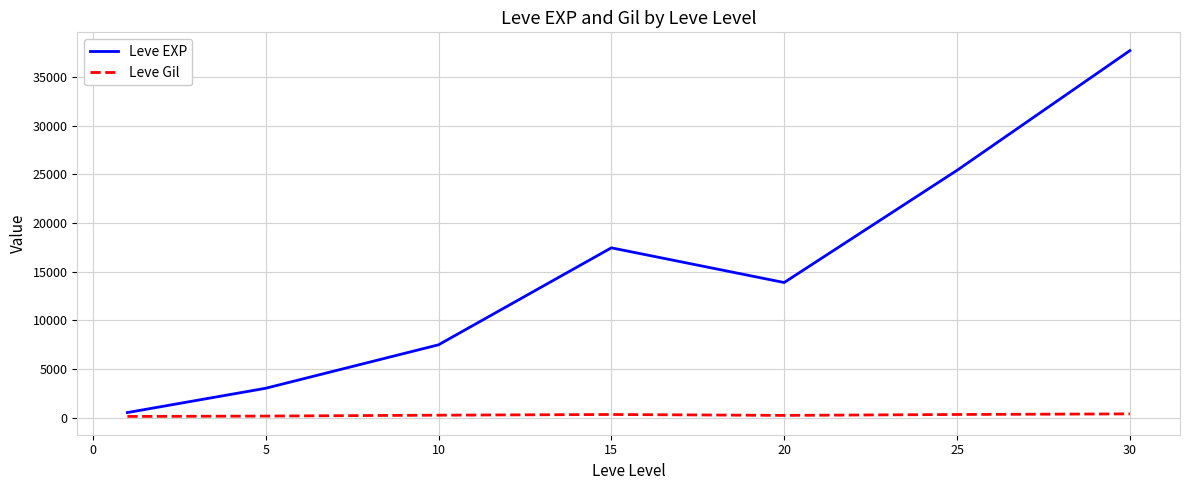

Which series has the largest total across all categories?

Leve EXP